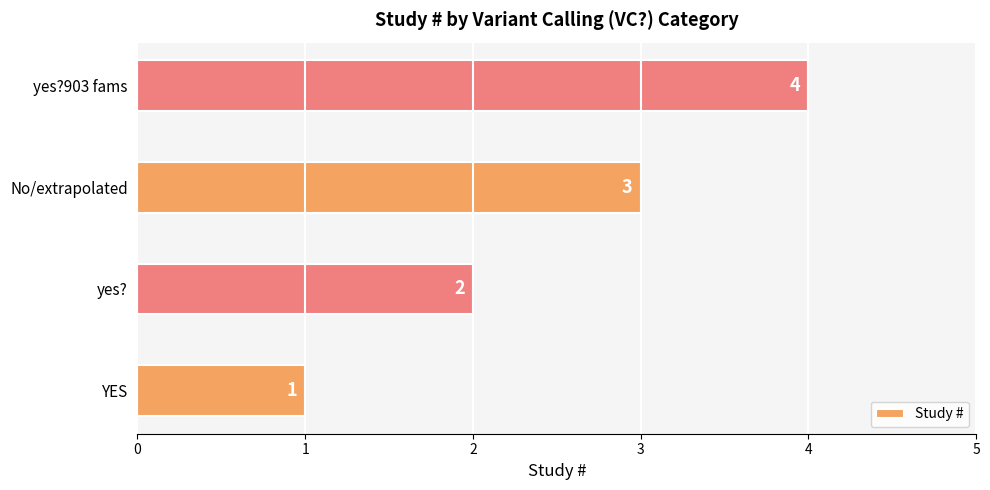

What is the change in value from YES to yes??

+1